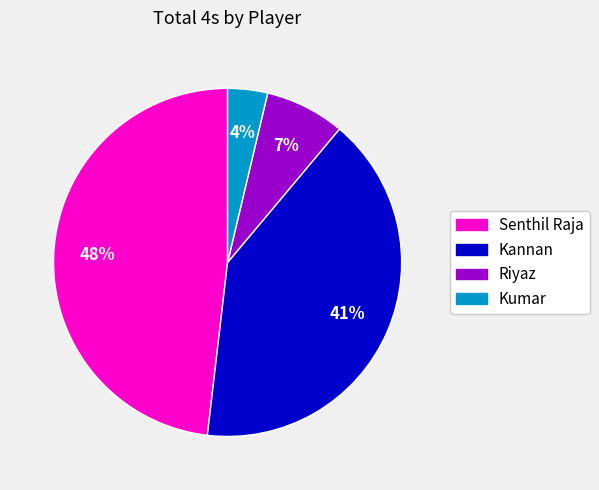

How many slices are in this pie chart?

4